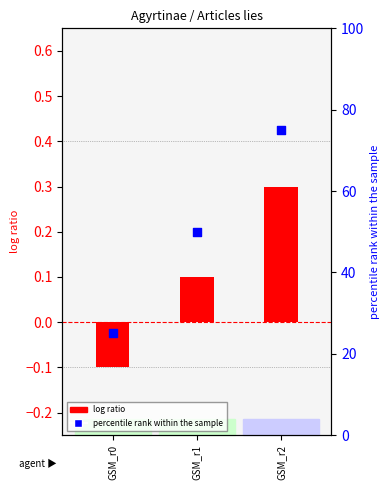

What is the total value across all series at GSM_r2?

75.3